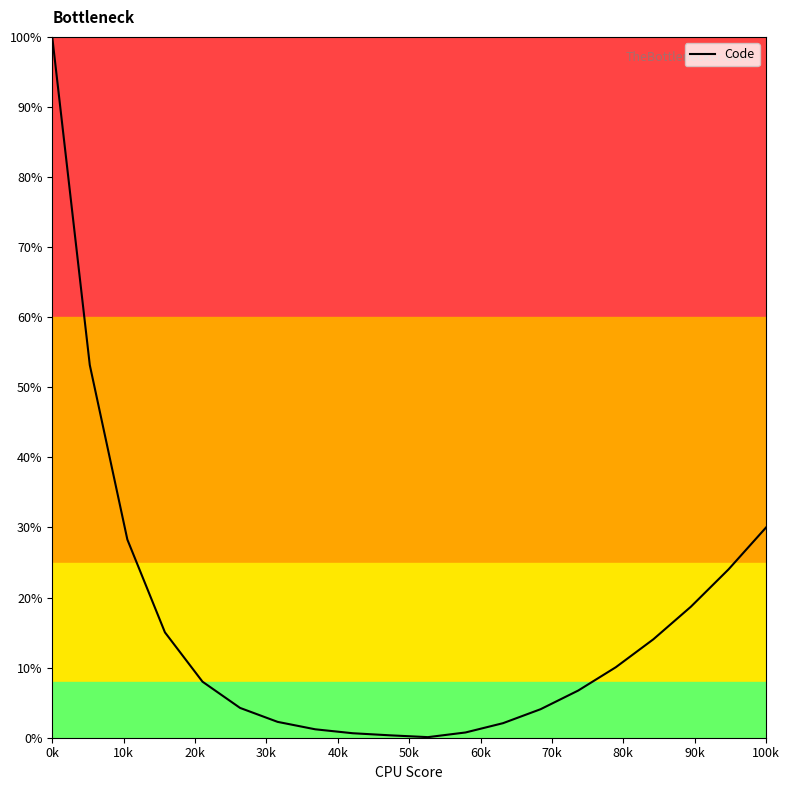

What is the greatest value displayed?

100.0